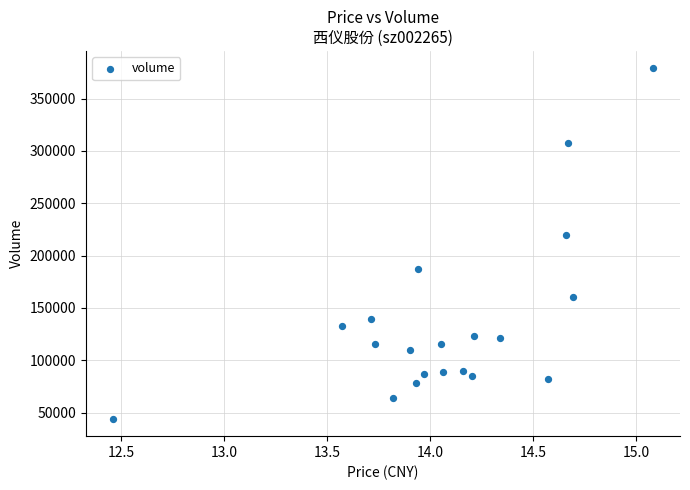

What Y value in the scatter plot is closest to 211551?

219793